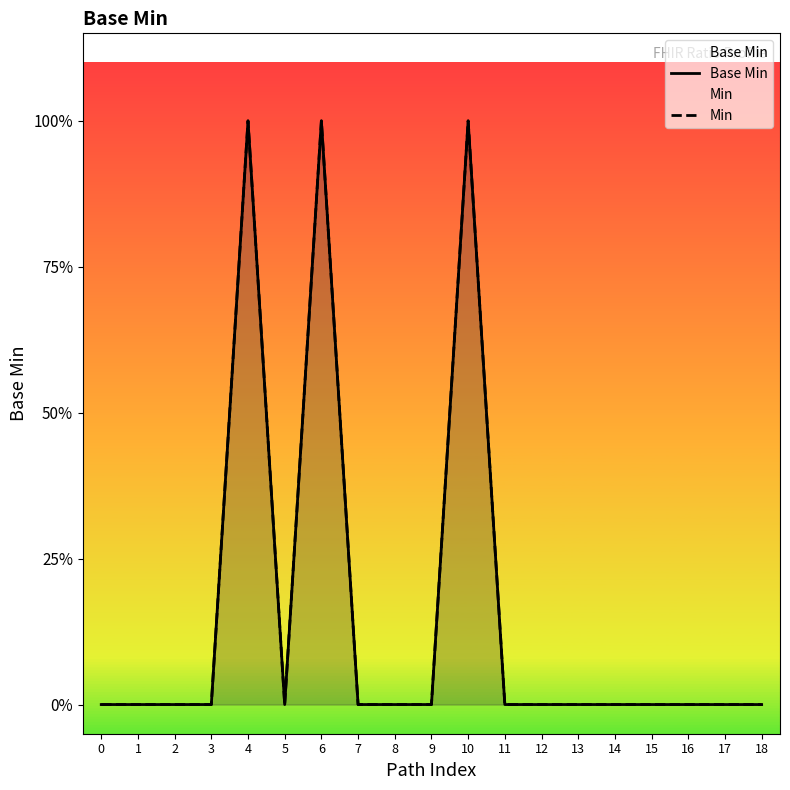

Rank the series at 18 from highest to lowest value.

Base Min, Min